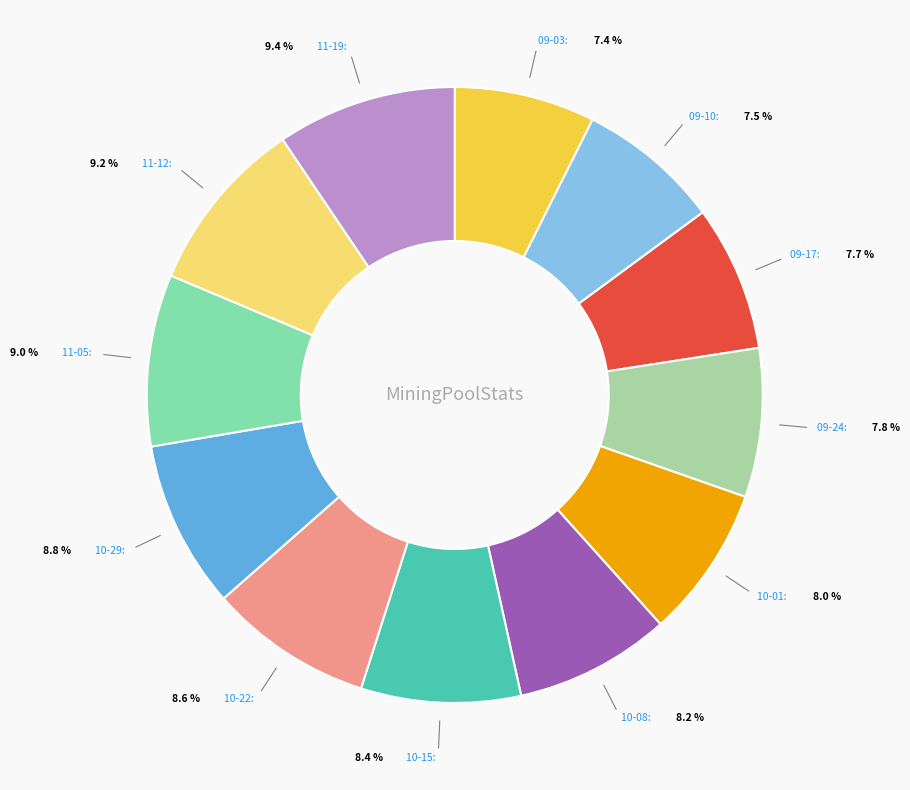

To the nearest percent, what is the difference between the largest and smallest slice percentages?

2%